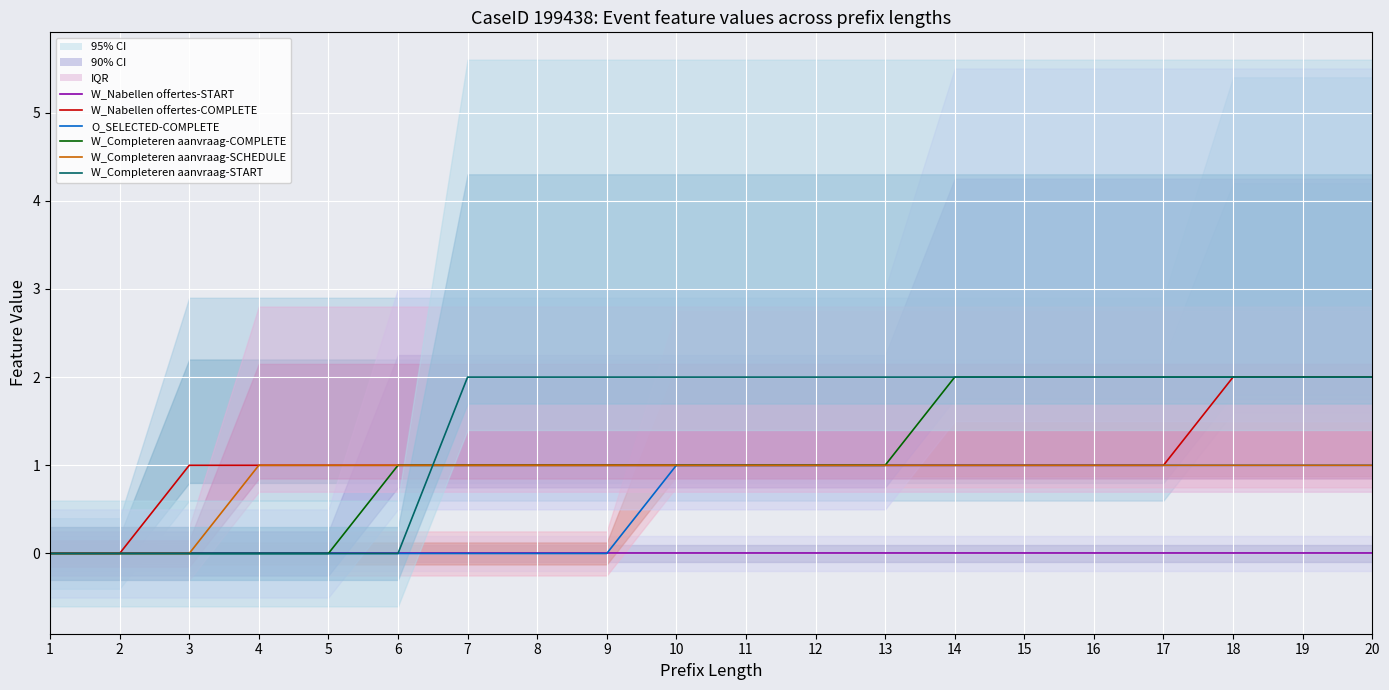

Is this an area chart (filled region under the line)?

No